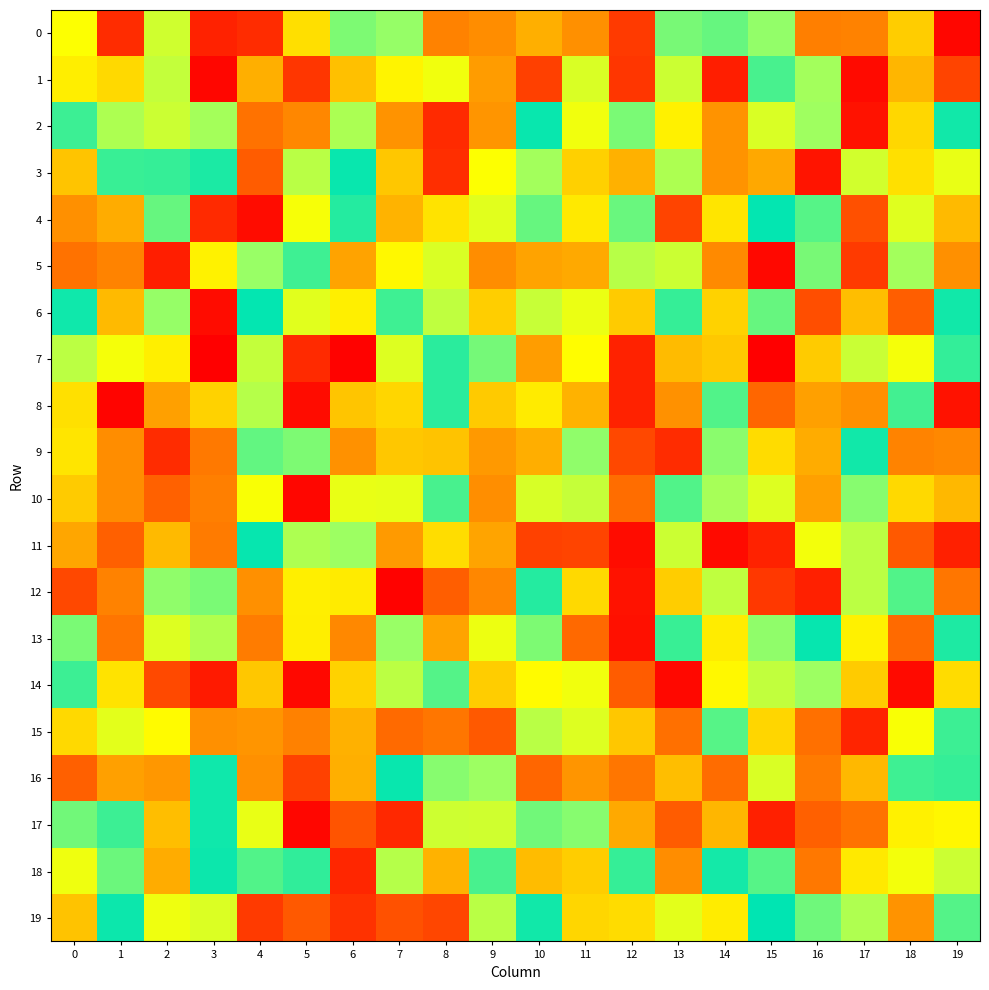

Reading right to left, what are all the values shown in this chart?

0: 19=0.0	18=0.5	17=0.3	16=0.3	15=0.8	14=0.9	13=0.8	12=0.1	11=0.3	10=0.4	9=0.3	8=0.3	7=0.8	6=0.8	5=0.5	4=0.1	3=0.1	2=0.7	1=0.1	0=0.6
1: 19=0.1	18=0.4	17=0.0	16=0.8	15=0.9	14=0.1	13=0.7	12=0.1	11=0.7	10=0.1	9=0.3	8=0.6	7=0.6	6=0.4	5=0.1	4=0.4	3=0.0	2=0.7	1=0.5	0=0.6
2: 19=1.0	18=0.5	17=0.0	16=0.8	15=0.7	14=0.3	13=0.6	12=0.8	11=0.6	10=1.0	9=0.3	8=0.1	7=0.3	6=0.8	5=0.3	4=0.2	3=0.8	2=0.7	1=0.8	0=0.9
3: 19=0.6	18=0.5	17=0.7	16=0.0	15=0.4	14=0.3	13=0.8	12=0.4	11=0.5	10=0.8	9=0.6	8=0.1	7=0.5	6=1.0	5=0.7	4=0.2	3=1.0	2=0.9	1=0.9	0=0.4
4: 19=0.4	18=0.7	17=0.2	16=0.9	15=1.0	14=0.5	13=0.1	12=0.9	11=0.5	10=0.9	9=0.7	8=0.5	7=0.4	6=1.0	5=0.6	4=0.0	3=0.1	2=0.9	1=0.4	0=0.3
5: 19=0.3	18=0.8	17=0.1	16=0.8	15=0.0	14=0.3	13=0.7	12=0.7	11=0.4	10=0.4	9=0.3	8=0.7	7=0.6	6=0.4	5=0.9	4=0.8	3=0.6	2=0.1	1=0.3	0=0.2
6: 19=1.0	18=0.2	17=0.4	16=0.2	15=0.9	14=0.5	13=0.9	12=0.5	11=0.6	10=0.7	9=0.5	8=0.7	7=0.9	6=0.6	5=0.7	4=1.0	3=0.0	2=0.8	1=0.4	0=1.0
7: 19=0.9	18=0.6	17=0.7	16=0.5	15=0.0	14=0.5	13=0.4	12=0.1	11=0.6	10=0.3	9=0.8	8=0.9	7=0.7	6=0.0	5=0.1	4=0.7	3=0.0	2=0.6	1=0.6	0=0.7
8: 19=0.0	18=0.9	17=0.3	16=0.4	15=0.2	14=0.9	13=0.3	12=0.1	11=0.4	10=0.5	9=0.5	8=0.9	7=0.5	6=0.5	5=0.0	4=0.7	3=0.5	2=0.4	1=0.0	0=0.5
9: 19=0.3	18=0.3	17=1.0	16=0.4	15=0.5	14=0.8	13=0.1	12=0.1	11=0.8	10=0.4	9=0.3	8=0.4	7=0.5	6=0.3	5=0.8	4=0.9	3=0.3	2=0.1	1=0.3	0=0.5
10: 19=0.4	18=0.5	17=0.8	16=0.4	15=0.7	14=0.8	13=0.9	12=0.2	11=0.7	10=0.7	9=0.3	8=0.9	7=0.6	6=0.6	5=0.0	4=0.6	3=0.3	2=0.2	1=0.3	0=0.5
11: 19=0.1	18=0.2	17=0.7	16=0.6	15=0.1	14=0.0	13=0.7	12=0.0	11=0.1	10=0.1	9=0.4	8=0.5	7=0.3	6=0.8	5=0.8	4=1.0	3=0.3	2=0.4	1=0.2	0=0.4
12: 19=0.2	18=0.9	17=0.7	16=0.1	15=0.1	14=0.7	13=0.5	12=0.0	11=0.5	10=1.0	9=0.3	8=0.2	7=0.0	6=0.5	5=0.6	4=0.3	3=0.8	2=0.8	1=0.3	0=0.1
13: 19=1.0	18=0.2	17=0.6	16=1.0	15=0.8	14=0.6	13=0.9	12=0.0	11=0.2	10=0.8	9=0.6	8=0.4	7=0.8	6=0.3	5=0.6	4=0.3	3=0.8	2=0.7	1=0.2	0=0.8
14: 19=0.5	18=0.0	17=0.5	16=0.8	15=0.7	14=0.6	13=0.0	12=0.2	11=0.6	10=0.6	9=0.5	8=0.9	7=0.7	6=0.5	5=0.0	4=0.5	3=0.1	2=0.1	1=0.5	0=0.9
15: 19=0.9	18=0.6	17=0.1	16=0.2	15=0.5	14=0.9	13=0.2	12=0.5	11=0.7	10=0.7	9=0.2	8=0.2	7=0.2	6=0.4	5=0.3	4=0.3	3=0.3	2=0.6	1=0.7	0=0.5
16: 19=0.9	18=0.9	17=0.4	16=0.3	15=0.7	14=0.2	13=0.4	12=0.2	11=0.3	10=0.2	9=0.8	8=0.8	7=1.0	6=0.4	5=0.1	4=0.3	3=1.0	2=0.3	1=0.4	0=0.2
17: 19=0.6	18=0.6	17=0.2	16=0.2	15=0.1	14=0.4	13=0.2	12=0.4	11=0.8	10=0.8	9=0.7	8=0.7	7=0.1	6=0.2	5=0.0	4=0.6	3=1.0	2=0.4	1=0.9	0=0.9
18: 19=0.7	18=0.6	17=0.5	16=0.2	15=0.9	14=1.0	13=0.3	12=0.9	11=0.5	10=0.4	9=0.9	8=0.4	7=0.7	6=0.1	5=0.9	4=0.9	3=1.0	2=0.4	1=0.9	0=0.6
19: 19=0.9	18=0.3	17=0.8	16=0.9	15=1.0	14=0.6	13=0.7	12=0.5	11=0.5	10=1.0	9=0.7	8=0.1	7=0.2	6=0.1	5=0.2	4=0.1	3=0.7	2=0.6	1=1.0	0=0.4